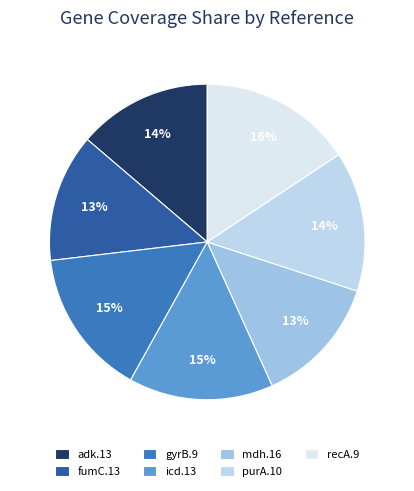

Count the number of slices in the pie.

7